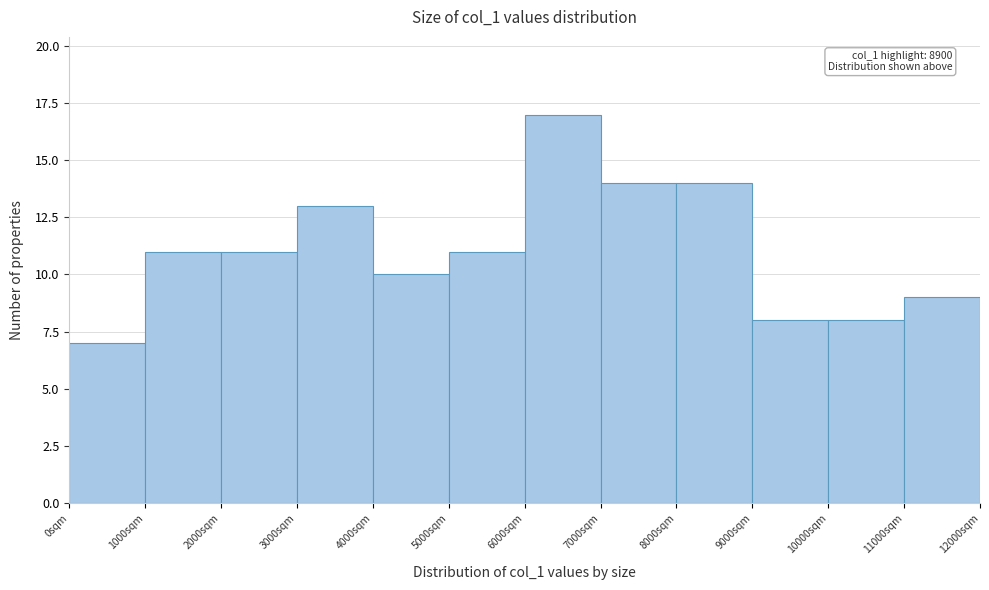

Over which range of the x-axis is the bar tallest?

6000 to 7000